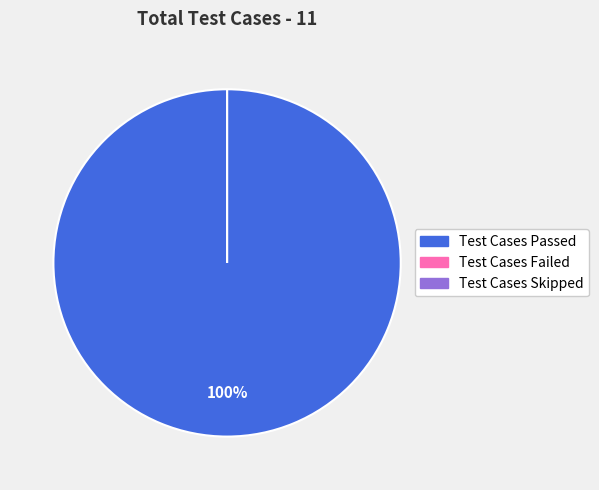

How many slices are in this pie chart?

3